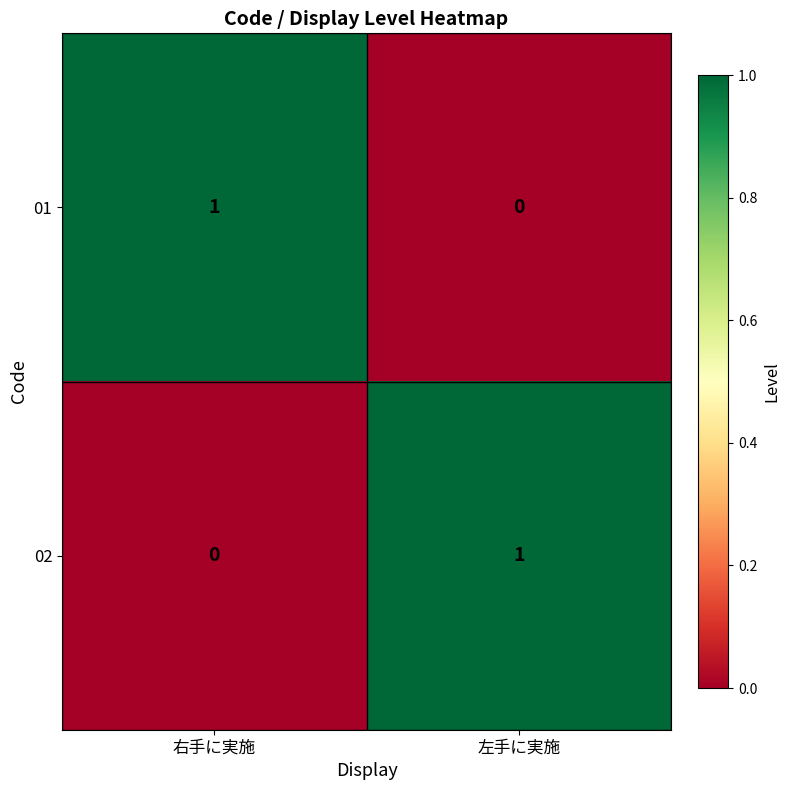

Where is 01 nearest to the value 0?

左手に実施